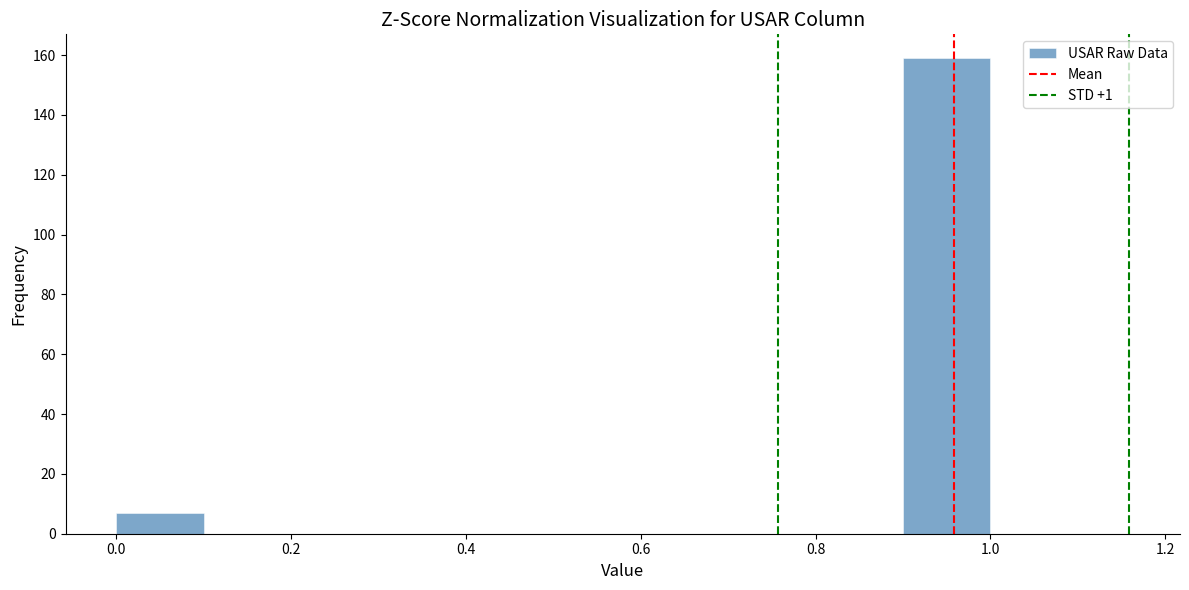

Reading left to right, transcribe this chart: for each bar, give the range it covers on the x-axis and its height. The values are not printed on the chart, so give them approximately, as read against the axis.

0.0 to 0.1: 8
0.1 to 0.2: 0
0.2 to 0.3: 0
0.3 to 0.4: 0
0.4 to 0.5: 0
0.5 to 0.6: 0
0.6 to 0.7: 0
0.7 to 0.8: 0
0.8 to 0.9: 0
0.9 to 1.0: 160